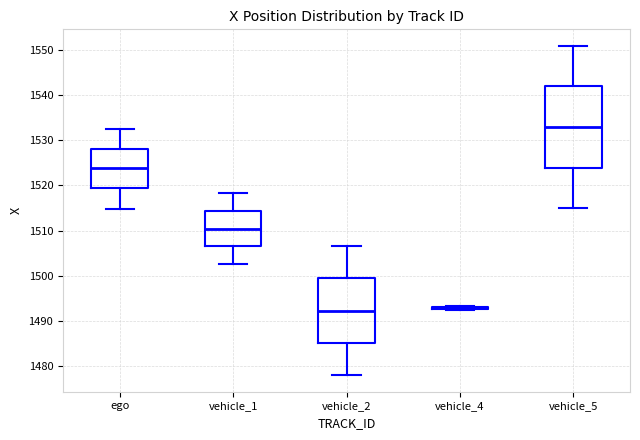

Reading left to right, read every box against the y-axis: the position of its median line, the range the box covers, and the ends of its whiskers. The values are not printed on the chart, so give them approximately, as read against the axis.

ego: median 1524, box 1519 to 1528, whiskers 1515 to 1532
vehicle_1: median 1510, box 1507 to 1514, whiskers 1503 to 1518
vehicle_2: median 1492, box 1485 to 1499, whiskers 1478 to 1507
vehicle_4: box collapsed to a line at 1493, whiskers 1492 to 1493
vehicle_5: median 1533, box 1524 to 1542, whiskers 1515 to 1551